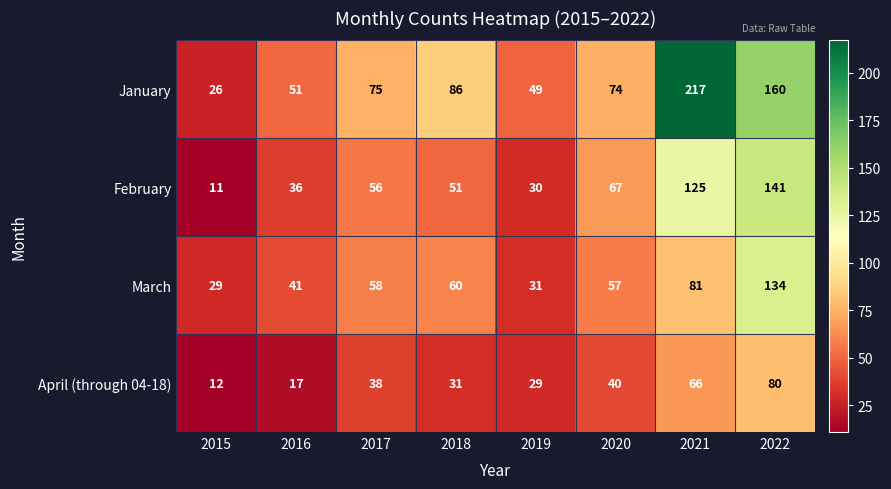

What is the sum of all February values?

517